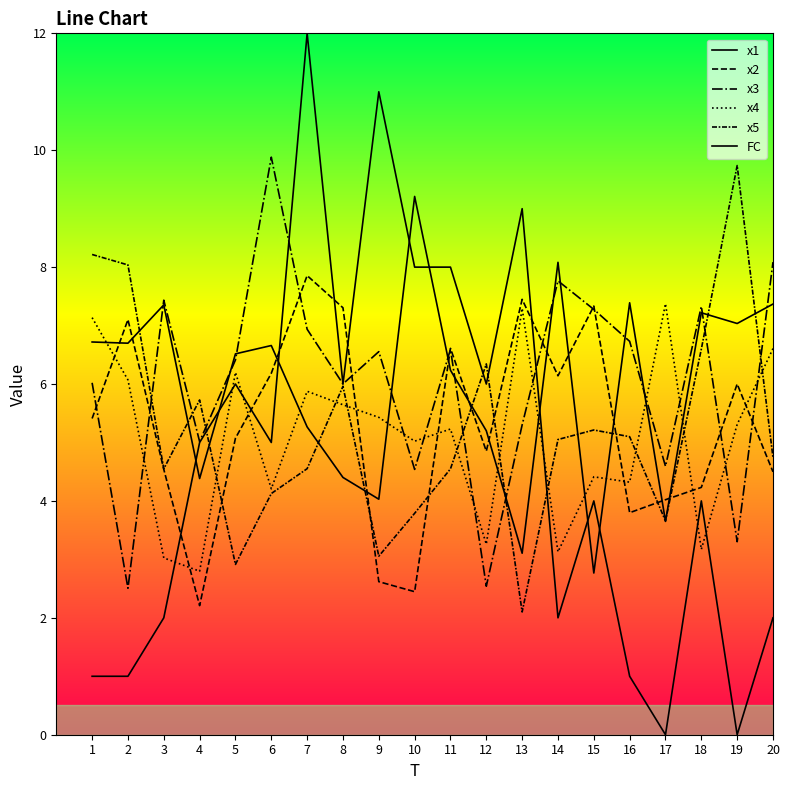

Is this an area chart (filled region under the line)?

No